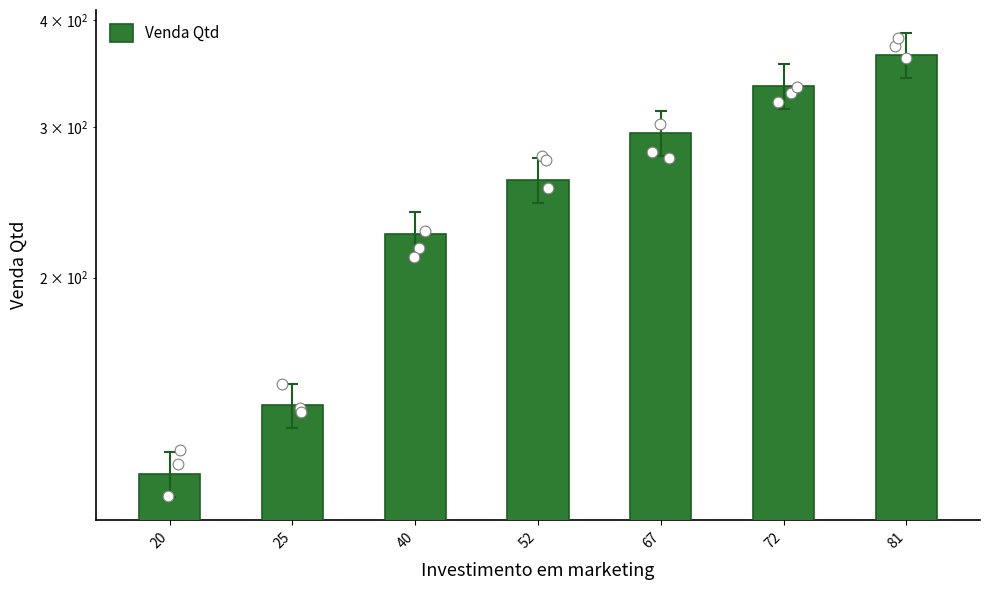

What is the change in value from 20 to 81?

+246